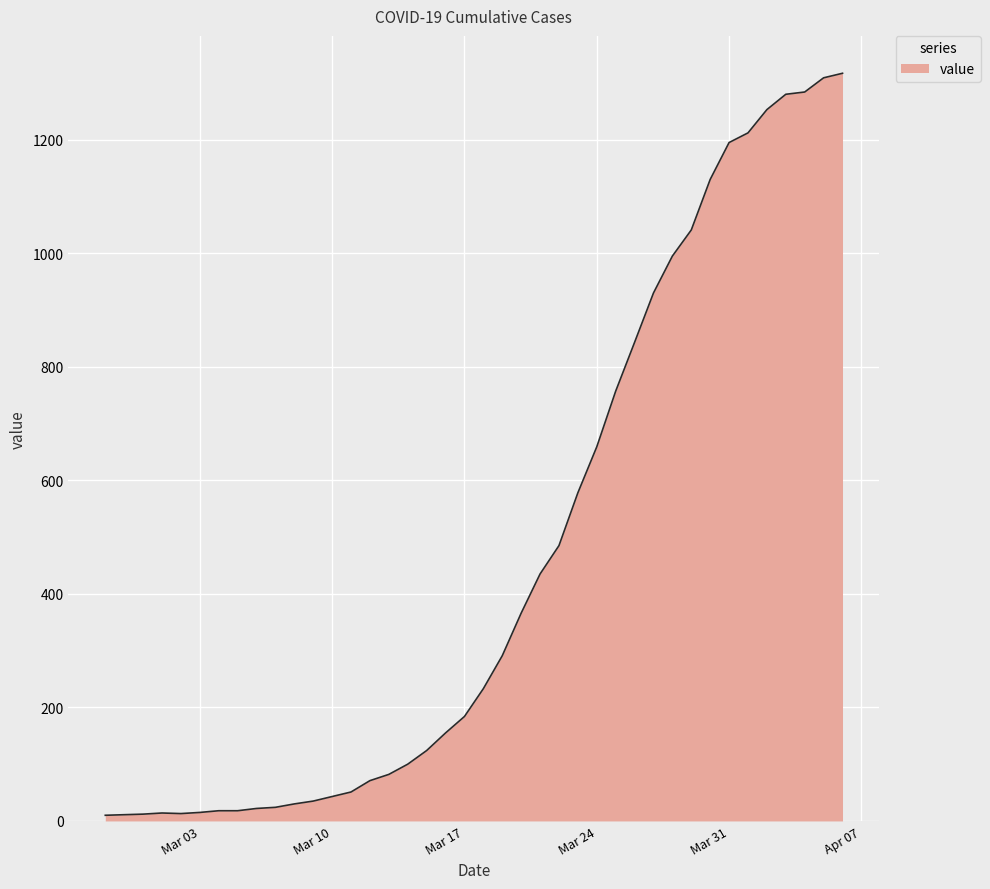

How many distinct data groups are displayed?

1